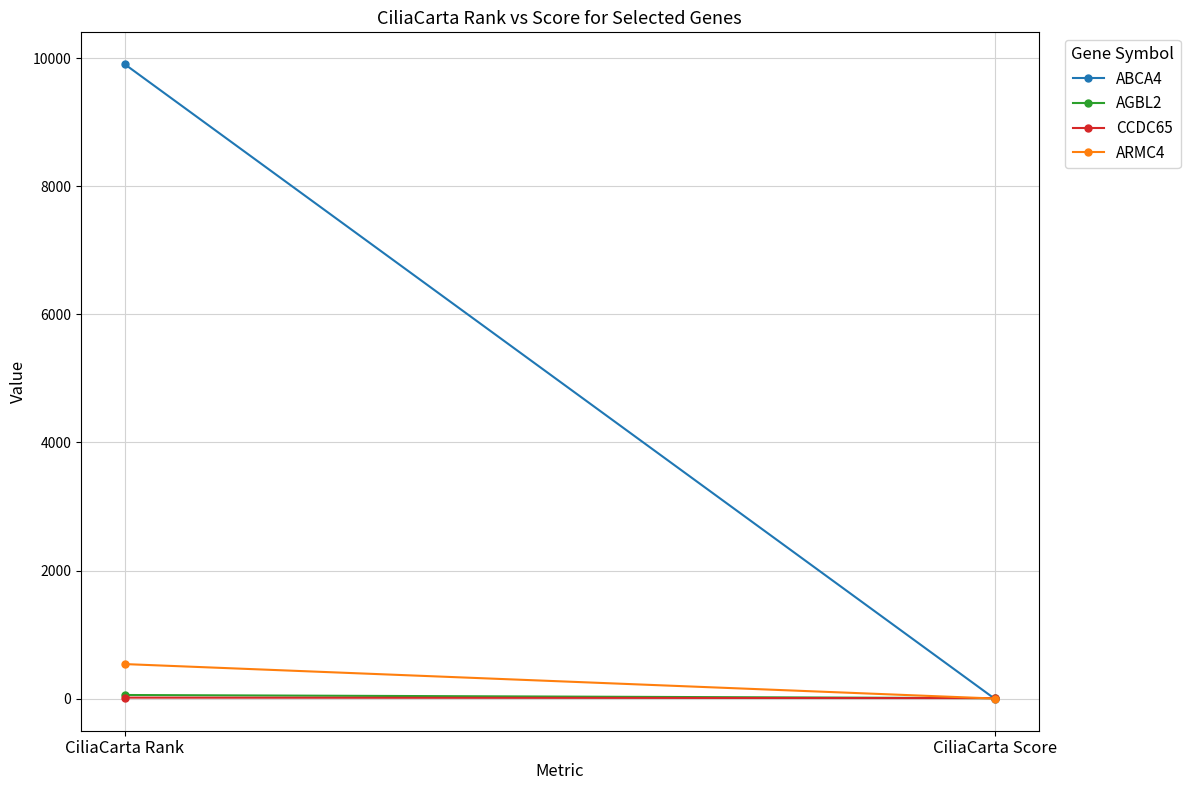

Is it true that AGBL2 equals 97.9 at CiliaCarta Rank?

False